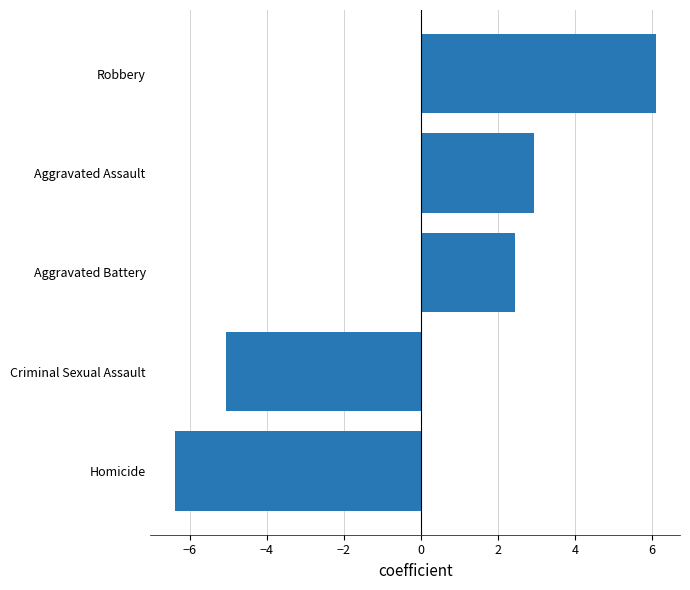

How many values are above zero?

3